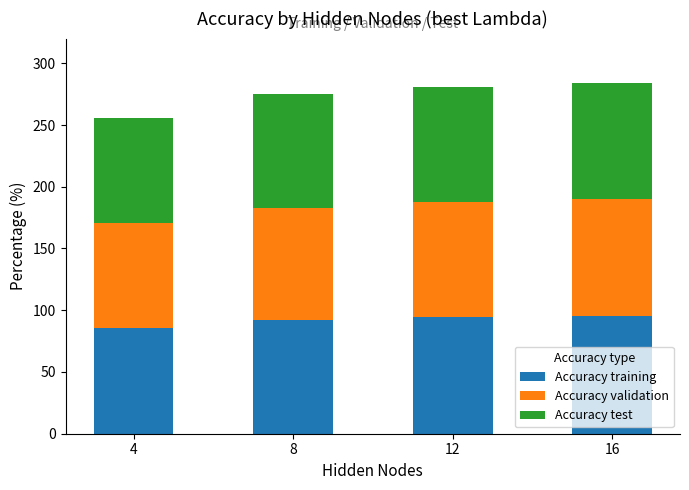

What is the total value across all series at 4?

256.0